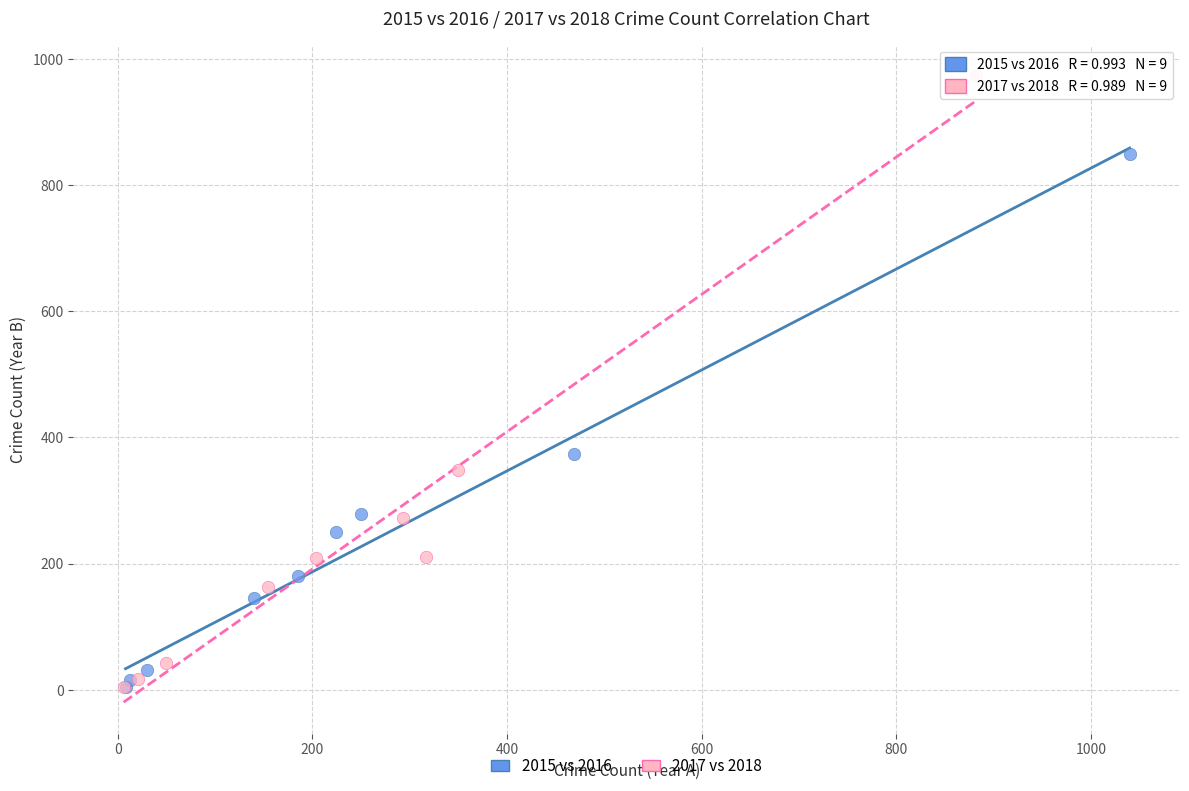

Which series has the largest Y range (max minus min)?

2017 vs 2018